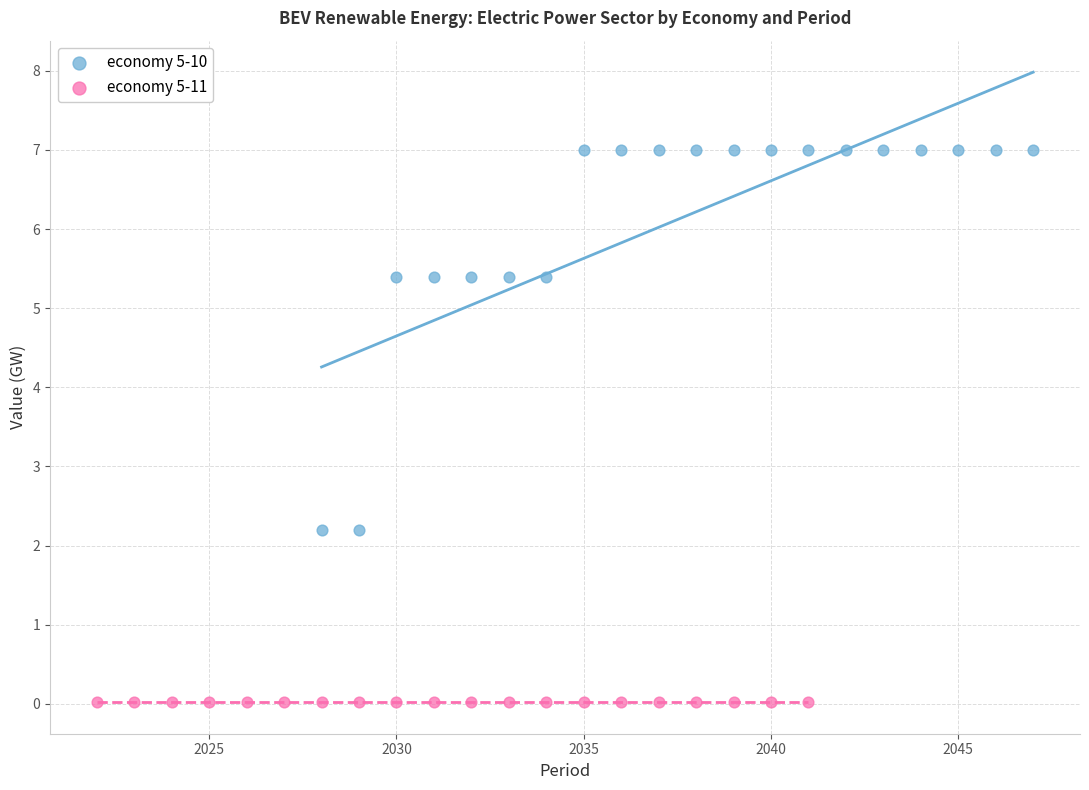

Which series contains the highest Y value?

economy 5-10